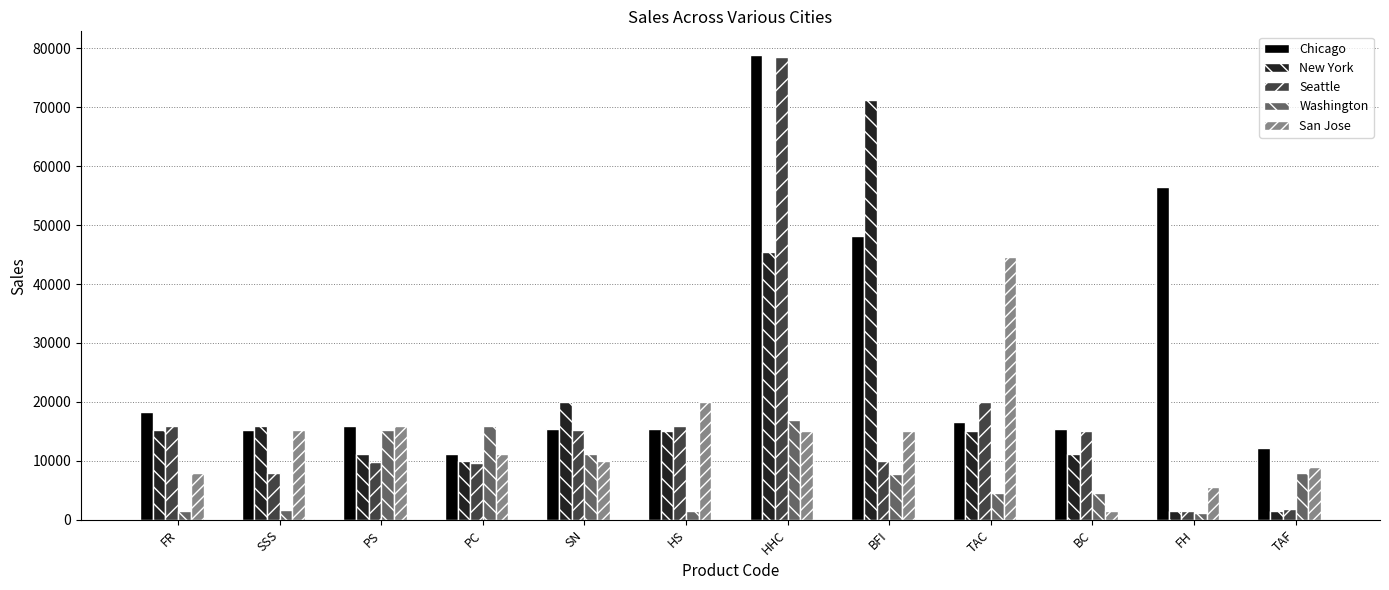

What is the value of the San Jose bar at the 7th from the left?

15000